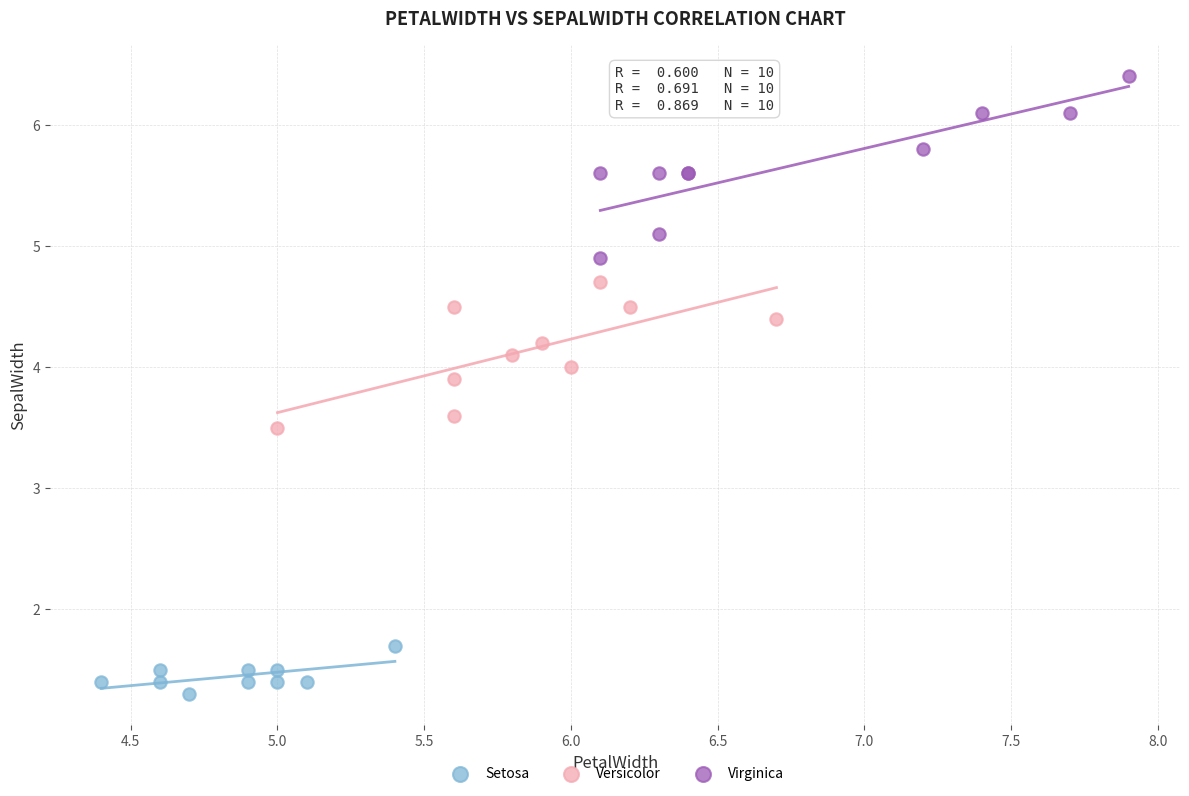

Which series reaches the maximum Y coordinate?

Virginica